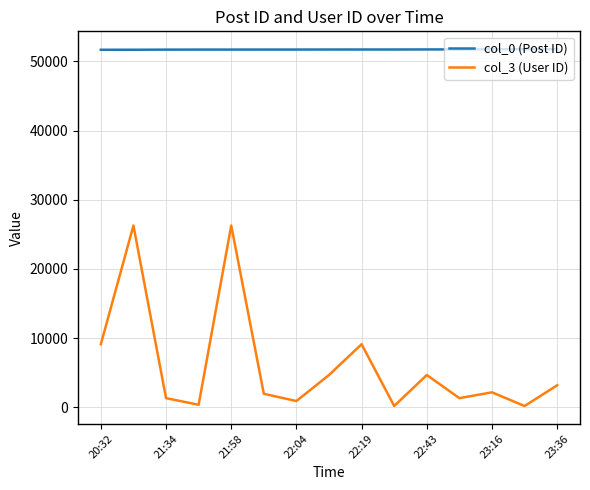

Which series has the largest total across all categories?

col_0 (Post ID)